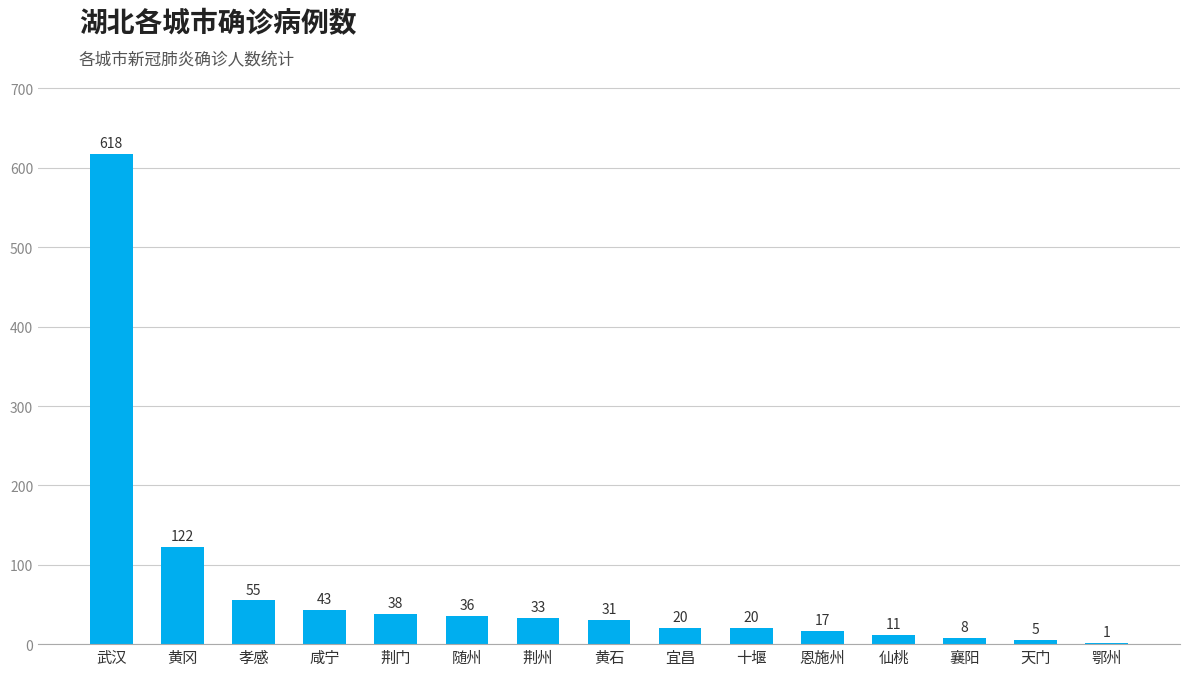

Between 荆州 and 襄阳, which is larger?

荆州